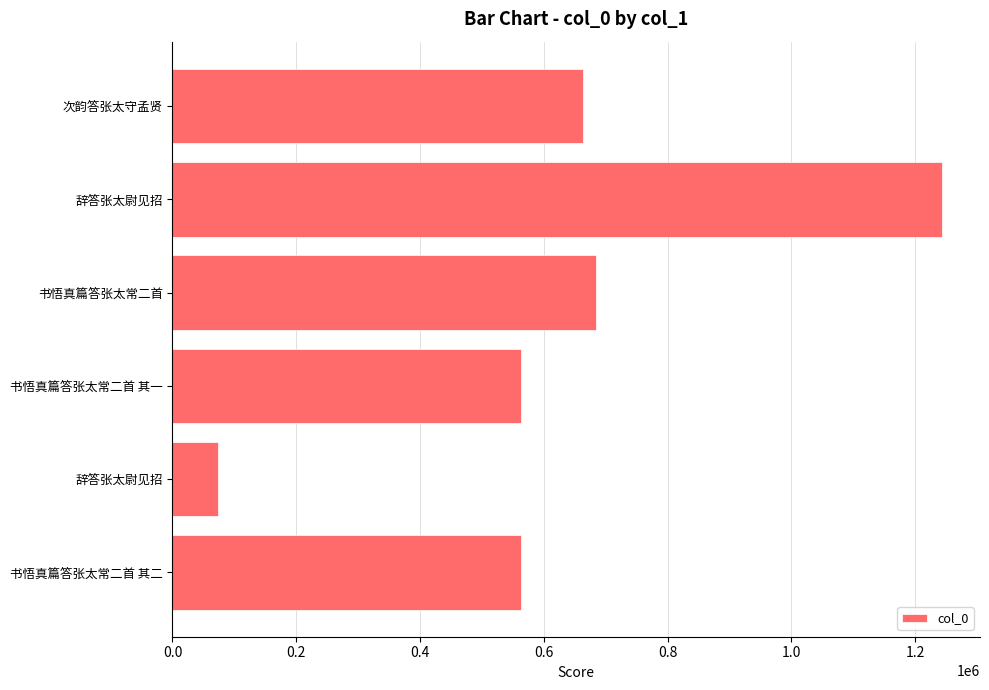

What is the greatest value displayed?

1242628